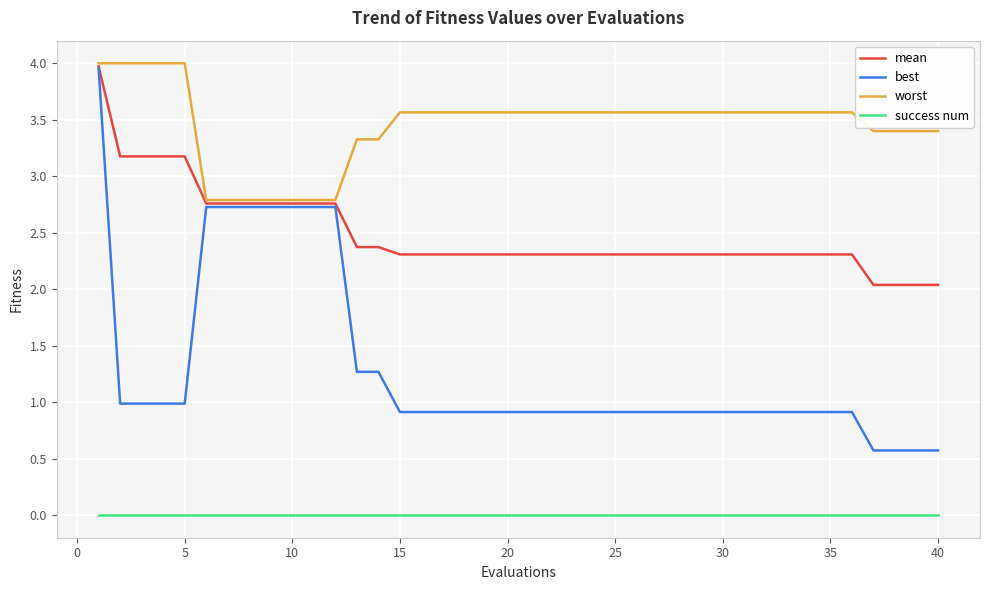

Which series has the largest total across all categories?

worst